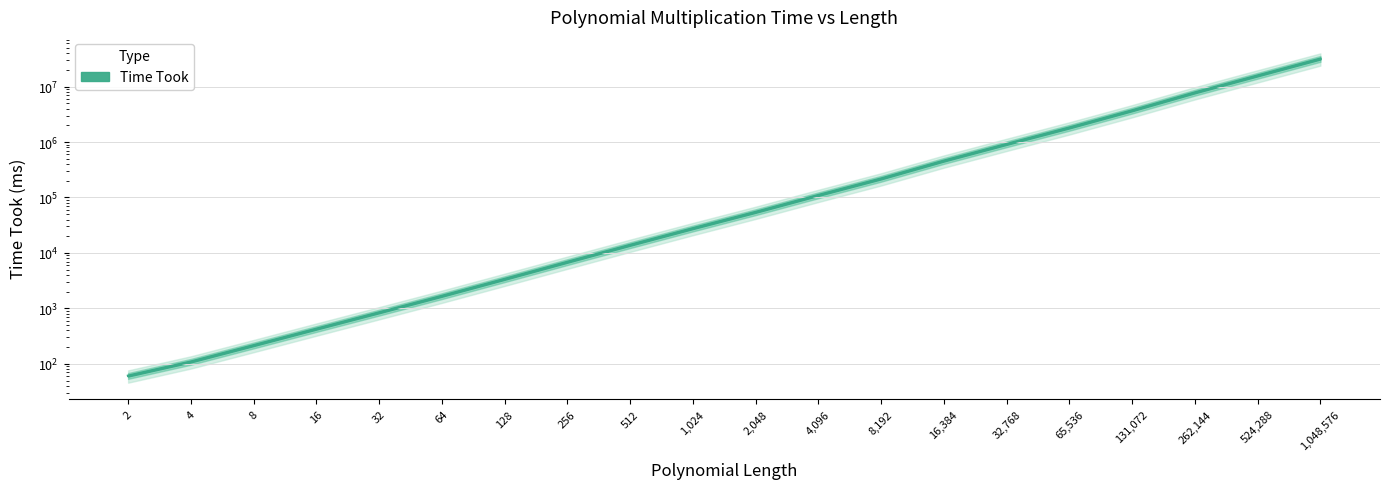

What is the value of the 5th point from the left?

843.3